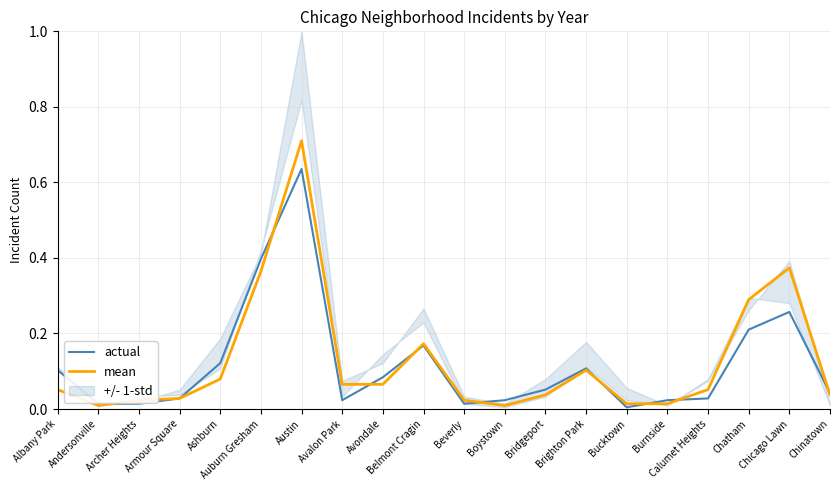

Where do actual and mean first cross each other?

Andersonville and Archer Heights